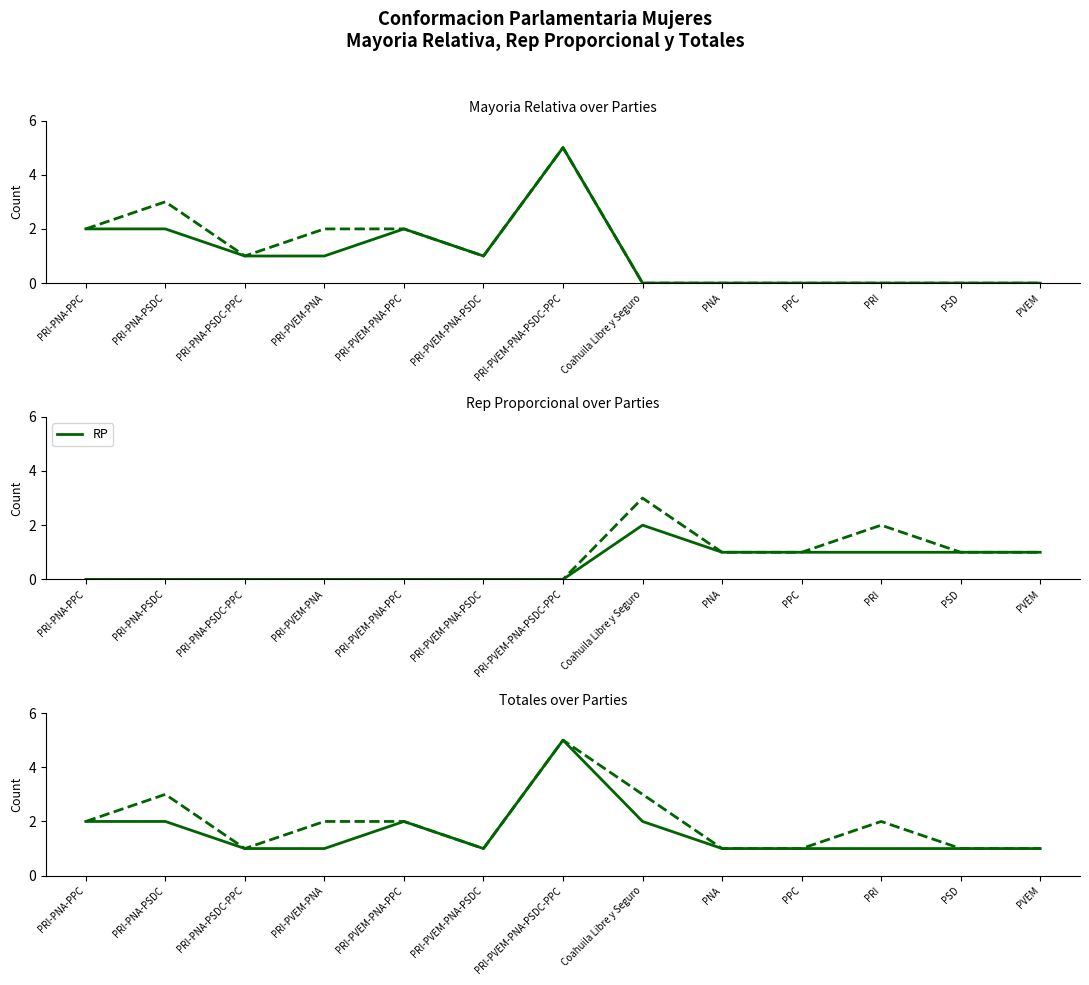

Reading left to right, extract all data points from this chart.

Hombres: 2	2	1	1	2	1	5	2	1	1	1	1	1
Total: 2	3	1	2	2	1	5	3	1	1	2	1	1